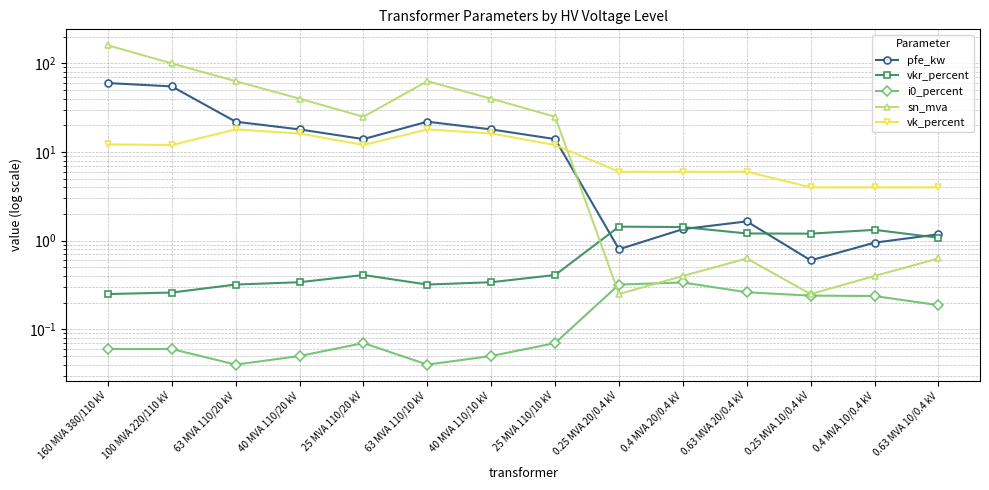

True or false: i0_percent and vkr_percent intersect in this chart.

False